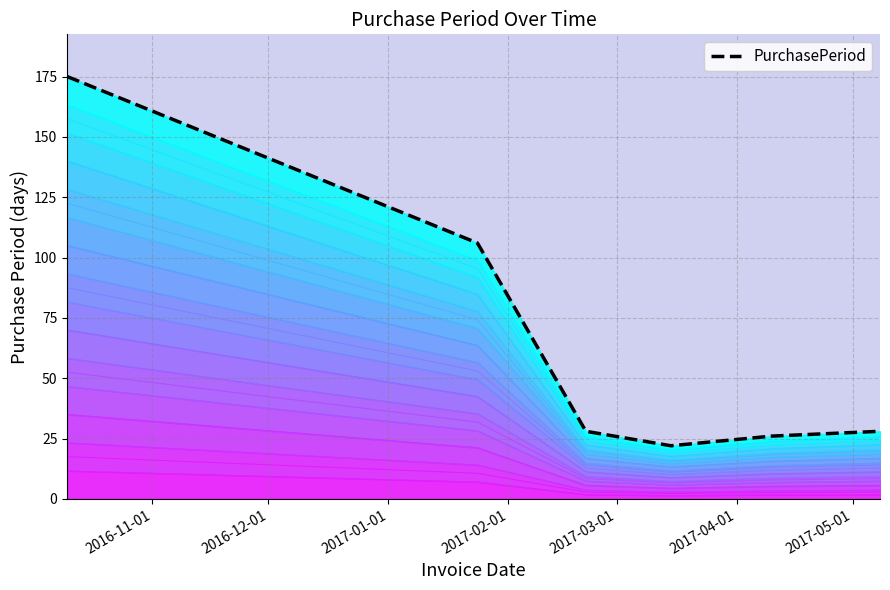

What is the greatest value displayed?

175